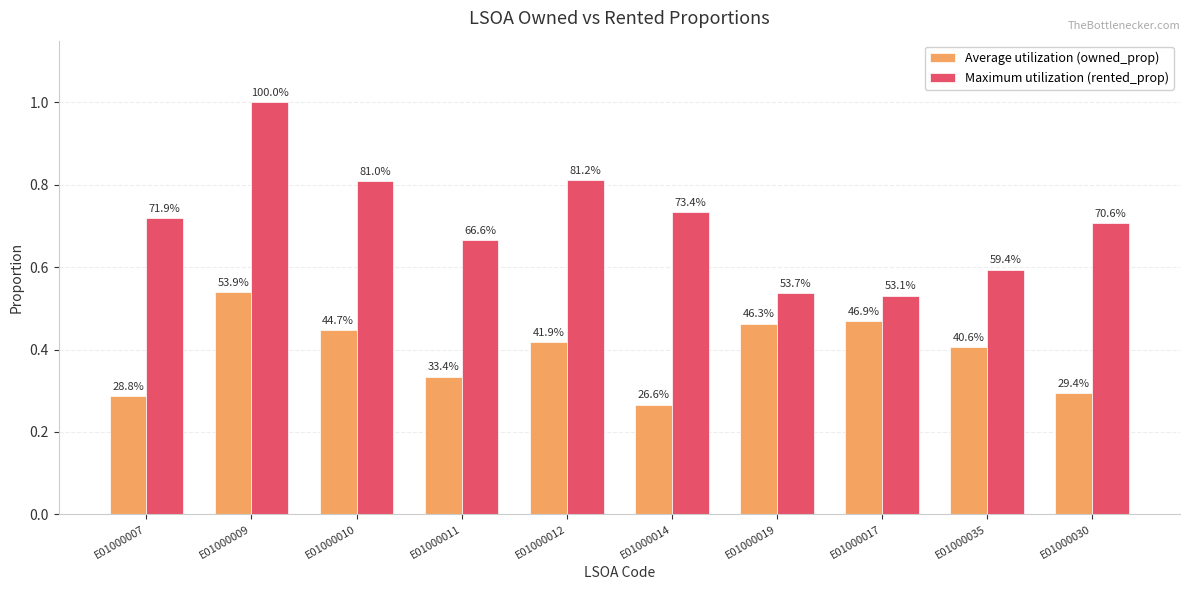

What are all the series names shown in the legend?

Average utilization (owned_prop), Maximum utilization (rented_prop)